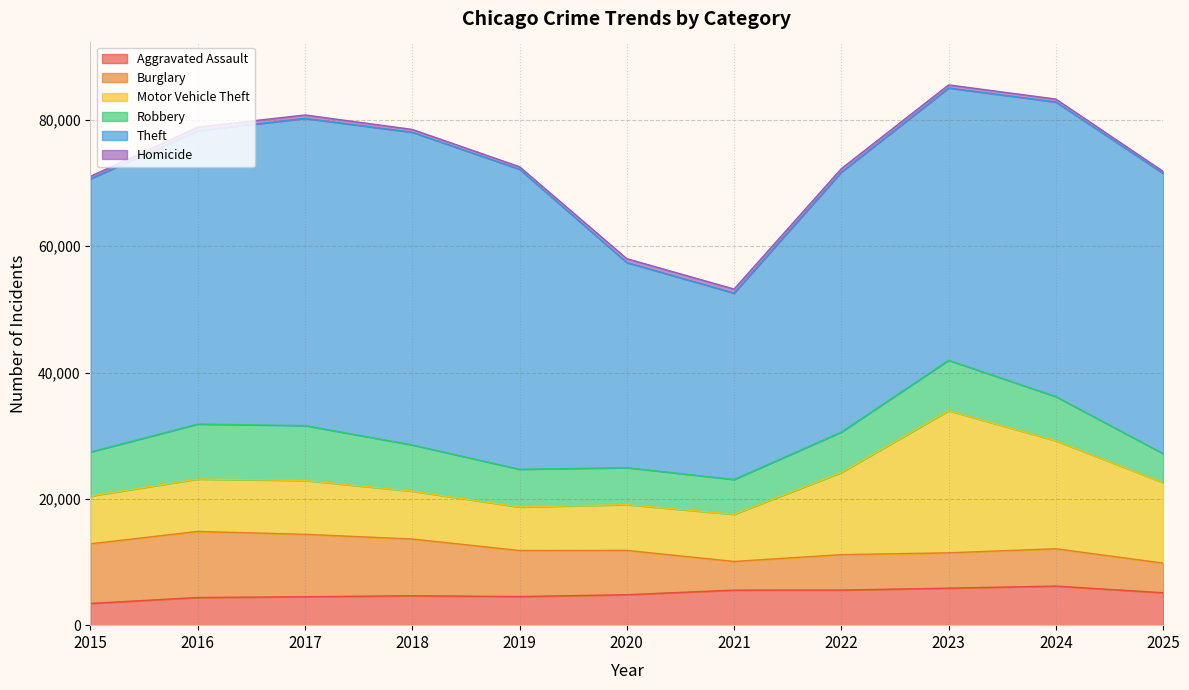

What is the value of the Homicide point at the 9th from the left?

492